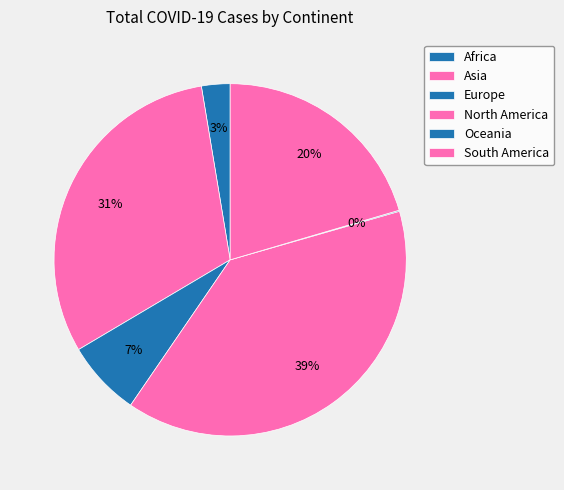

True or false: Oceania accounts for 0% of the total.

True